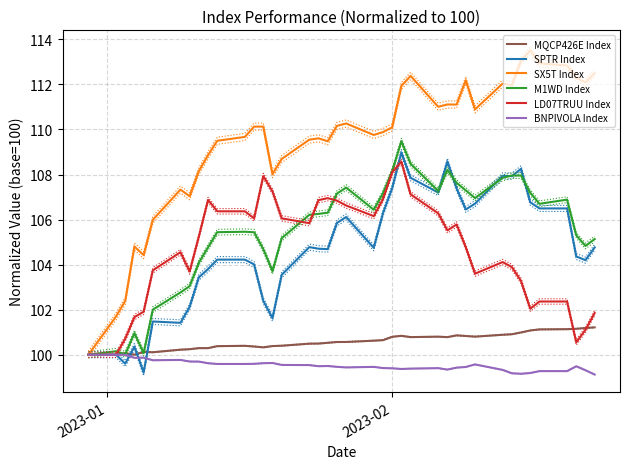

What is the sum of all M1WD Index values?

4218.0